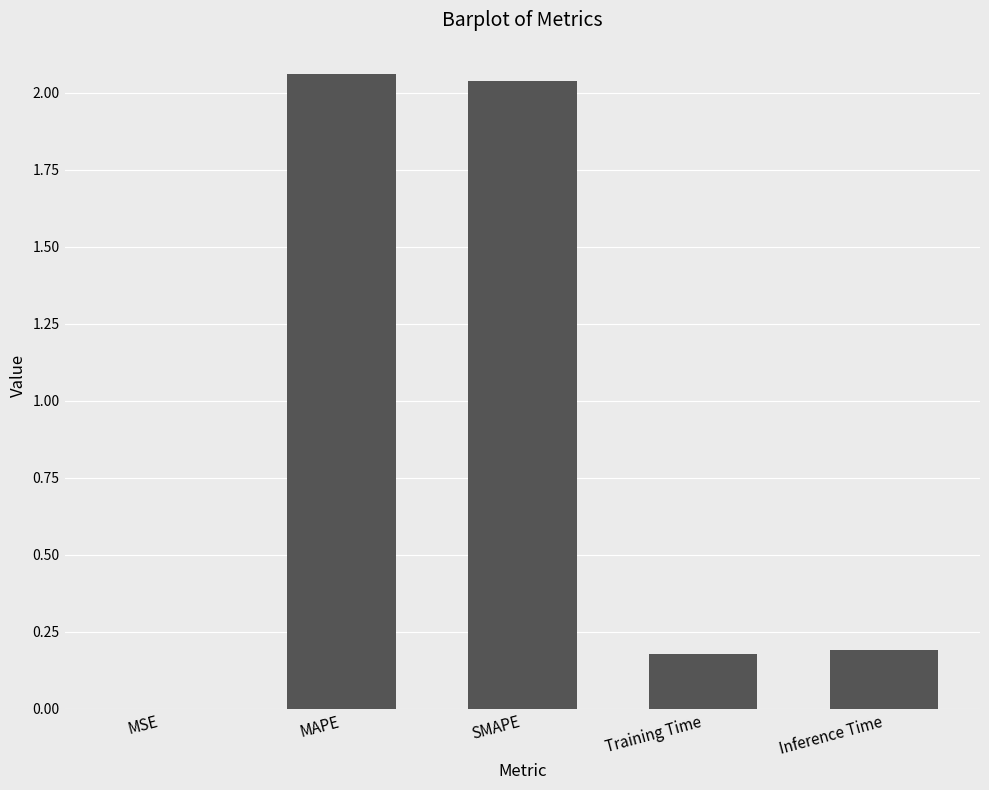

The chart shows a value of 3.5 at MAPE. True or false?

False